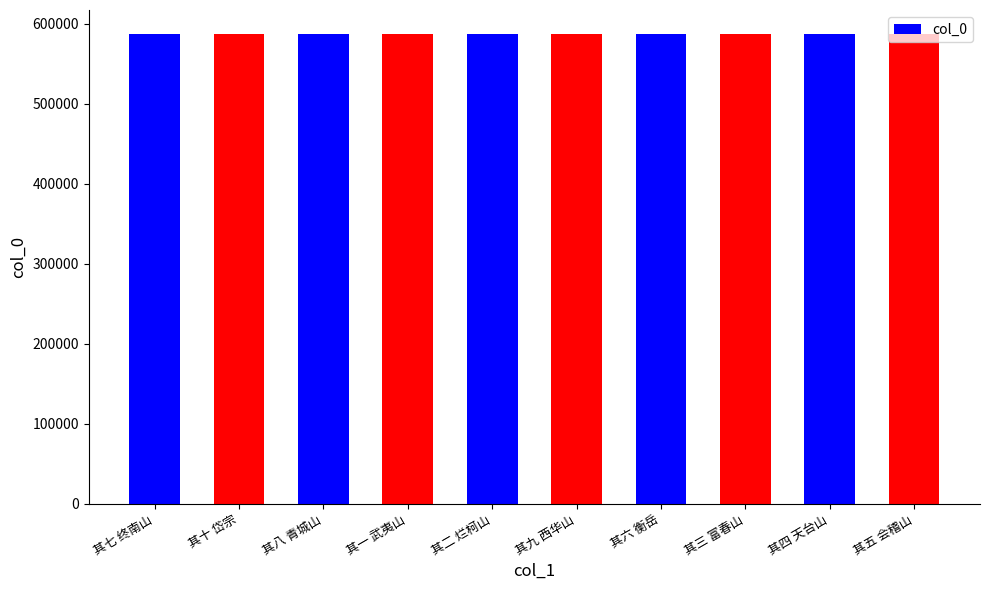

What is the greatest value displayed?

587903